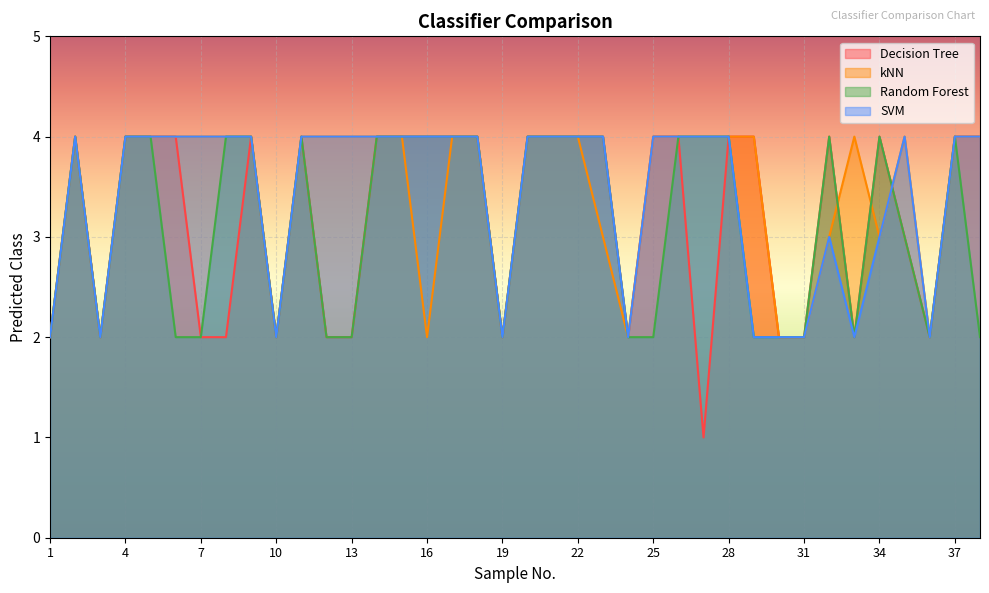

Reading right to left, what are all the values shown in this chart?

Decision Tree: 4	4	2	3	4	2	4	2	2	4	4	1	4	4	2	4	4	4	4	2	4	4	4	4	4	2	2	4	2	4	2	2	4	4	4	2	4	2
kNN: 4	4	2	4	3	4	3	2	2	4	4	4	4	4	2	3	4	4	4	2	4	4	2	4	4	4	4	4	2	4	4	4	4	4	4	2	4	2
Random Forest: 2	4	2	3	4	2	4	2	2	2	4	4	4	2	2	4	4	4	4	2	4	4	4	4	4	2	2	4	2	4	4	2	2	4	4	2	4	2
SVM: 4	4	2	4	3	2	3	2	2	2	4	4	4	4	2	4	4	4	4	2	4	4	4	4	4	4	4	4	2	4	4	4	4	4	4	2	4	2